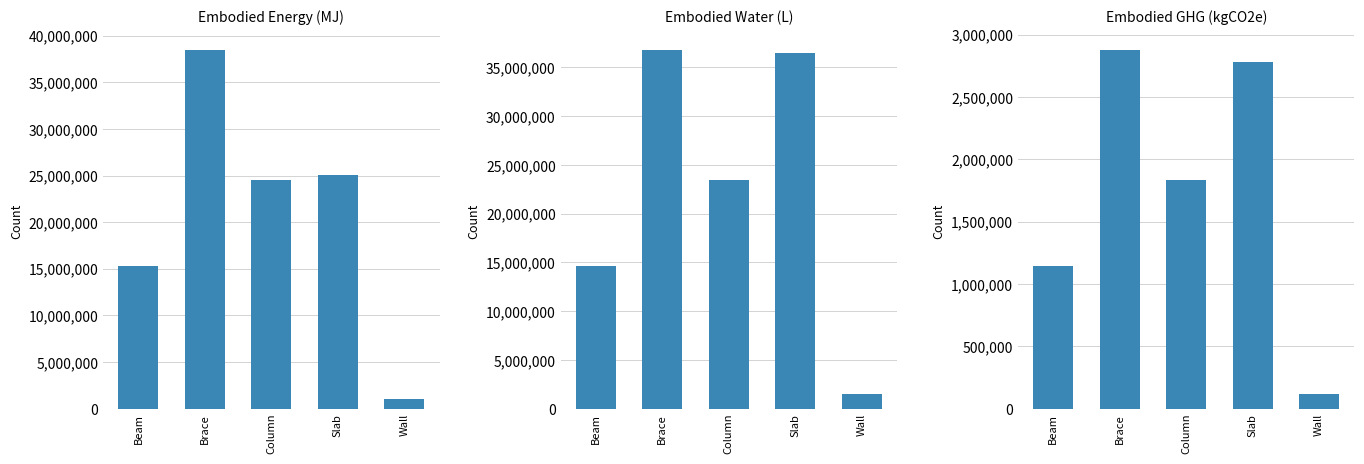

What is the difference between the highest and lowest values at Wall?

1340145.9